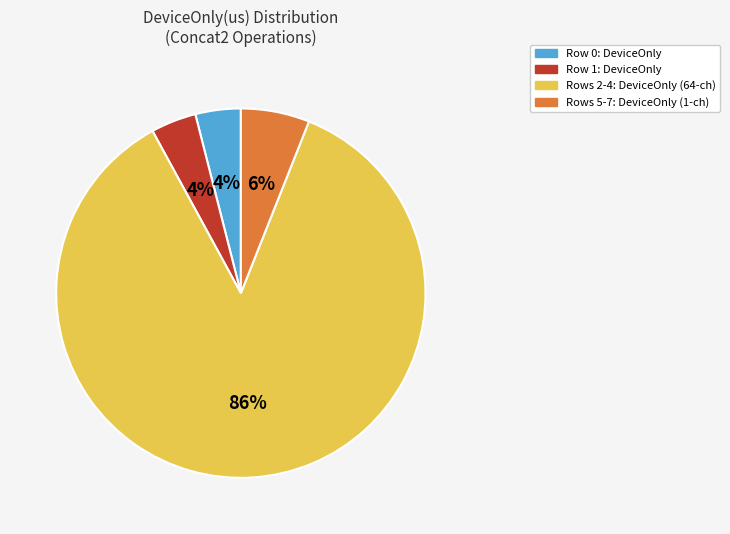

Is there a majority slice in this chart?

Yes